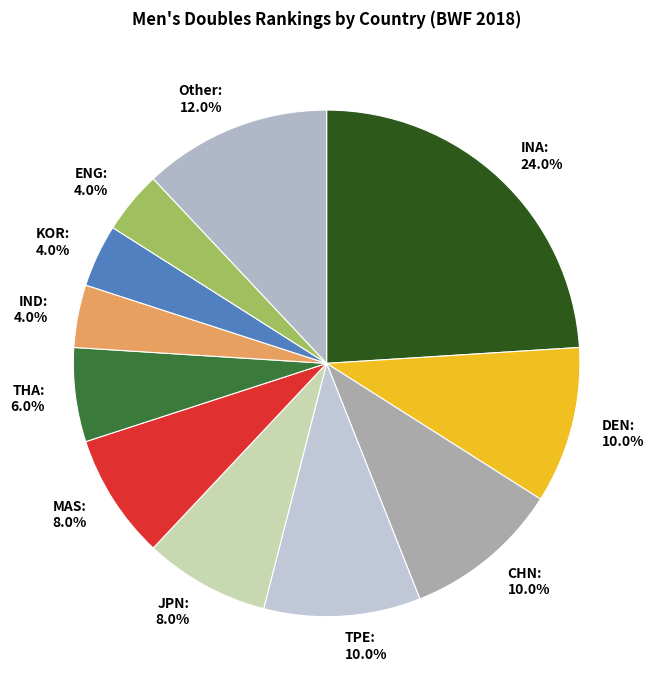

What is the ratio of the value at IND to the value at MAS?

0.5